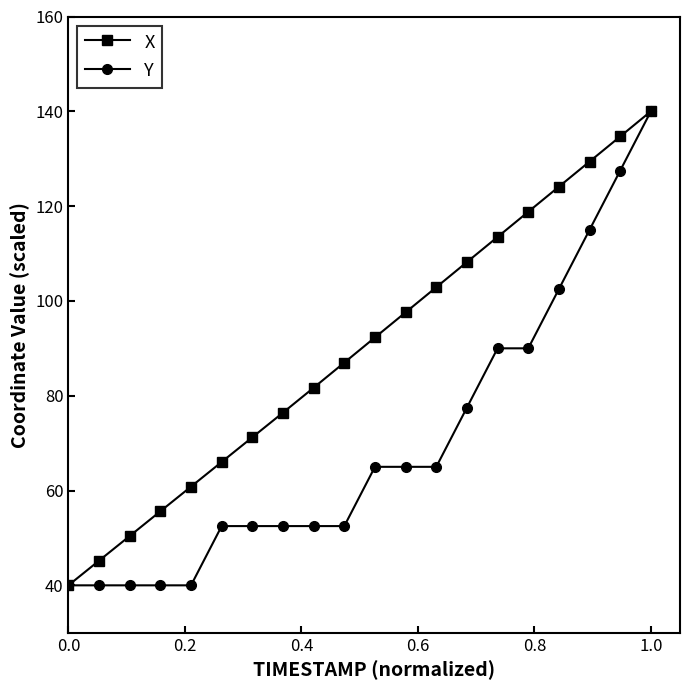

Which series has the largest total across all categories?

X